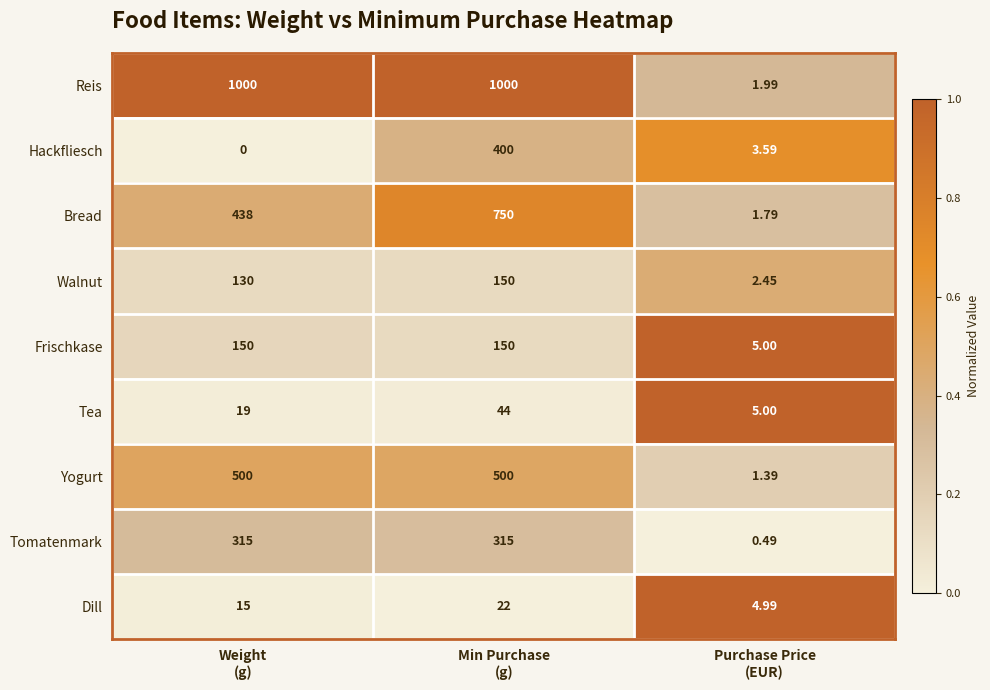

Which series has the widest spread of values?

Reis